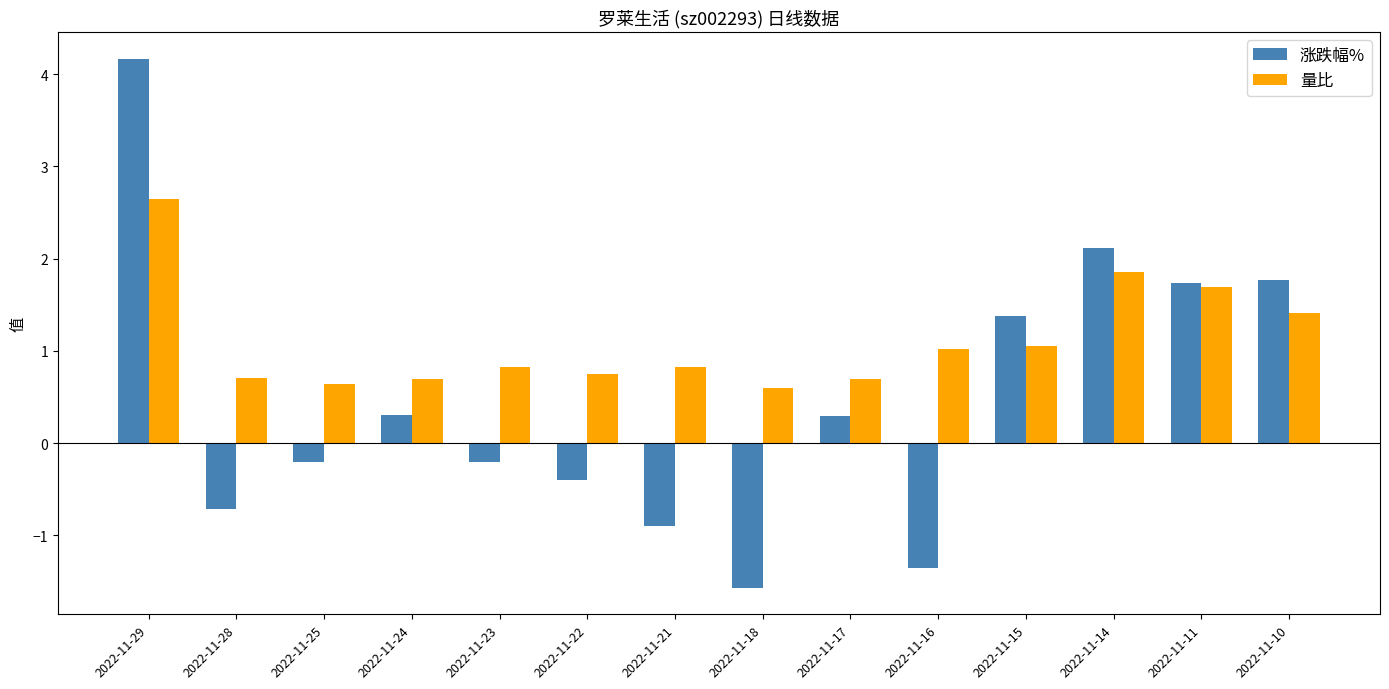

What is the difference between the highest and lowest values at 2022-11-10?

0.4